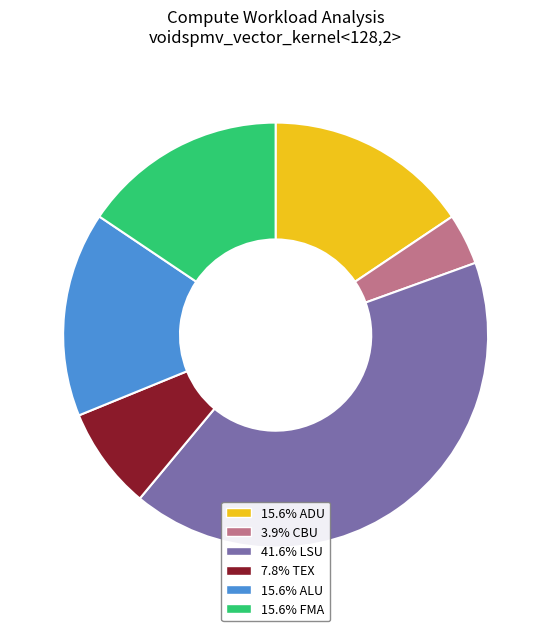

Approximately how many times larger is the value at 7.8% TEX compared to 15.6% ALU?

0.5